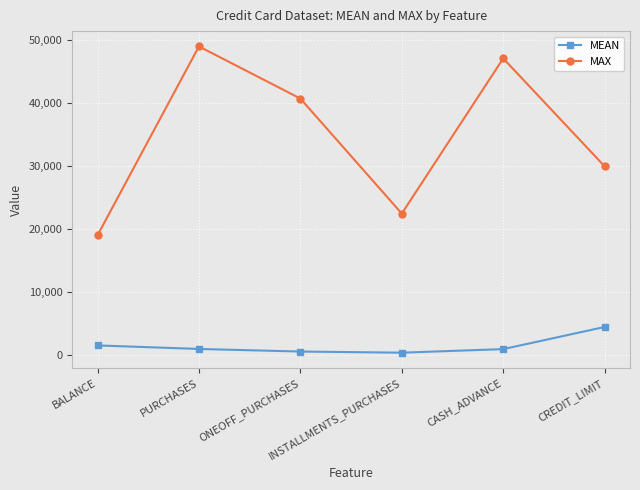

True or false: MAX has more than 0 points higher than both neighbors.

True